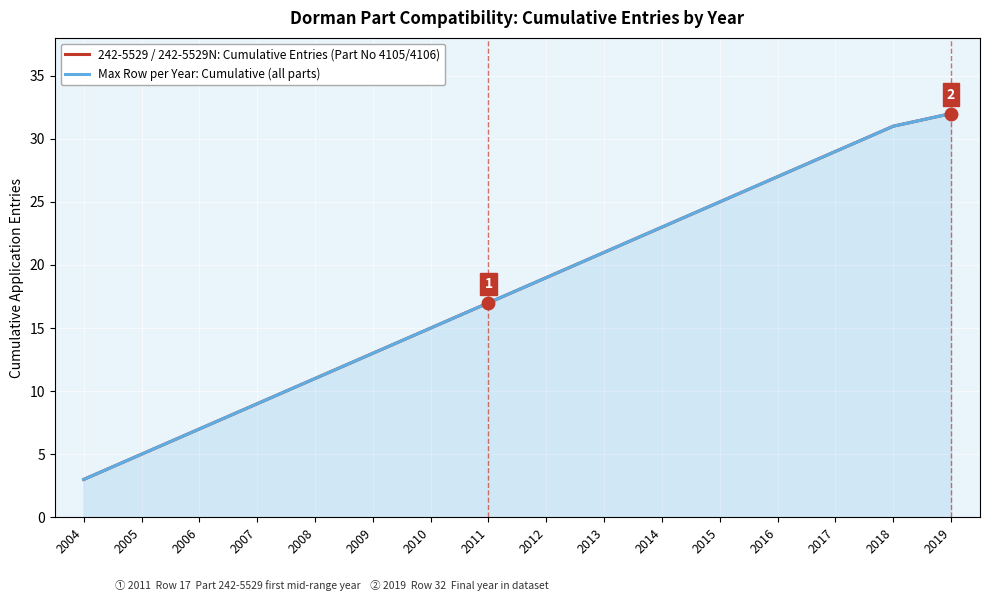

The Max Row per Year: Cumulative (all parts) series shows 29 at 2017. True or false?

True